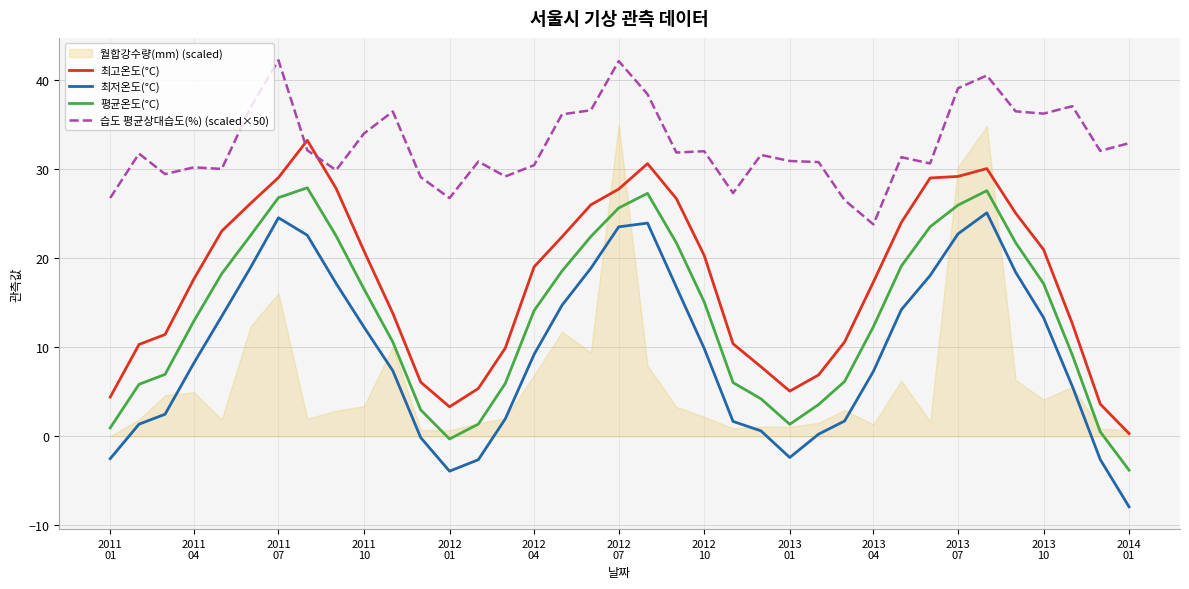

What is the difference between the maximum and minimum values in the 습도 평균상대습도(%) (scaled×50) series?

18.4